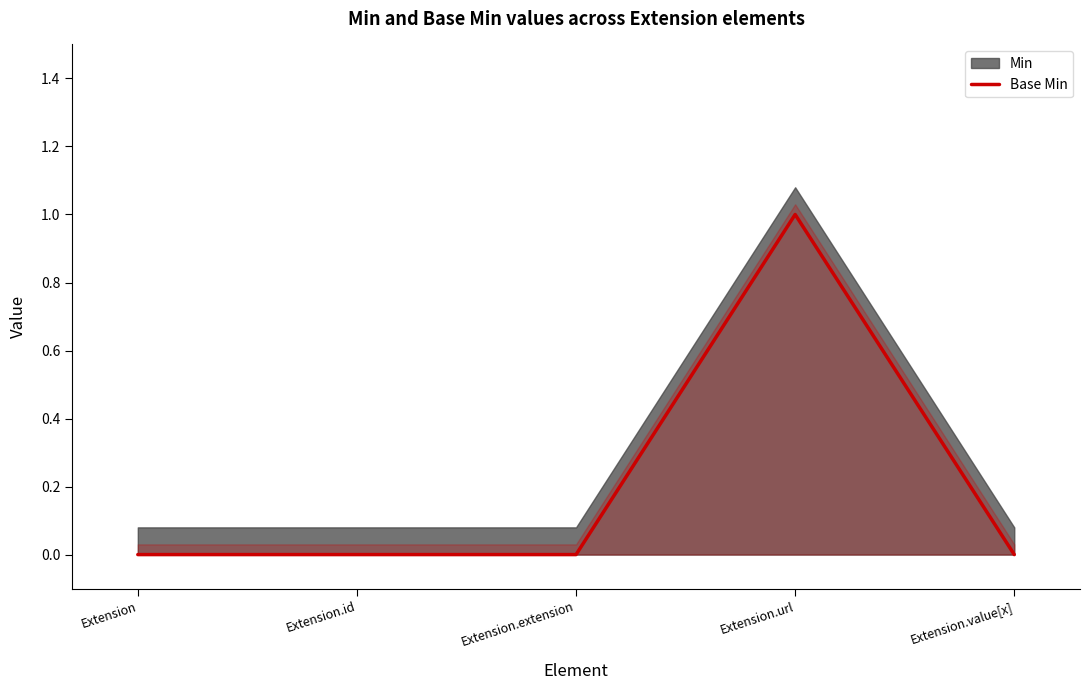

How many data points does each series have?

5